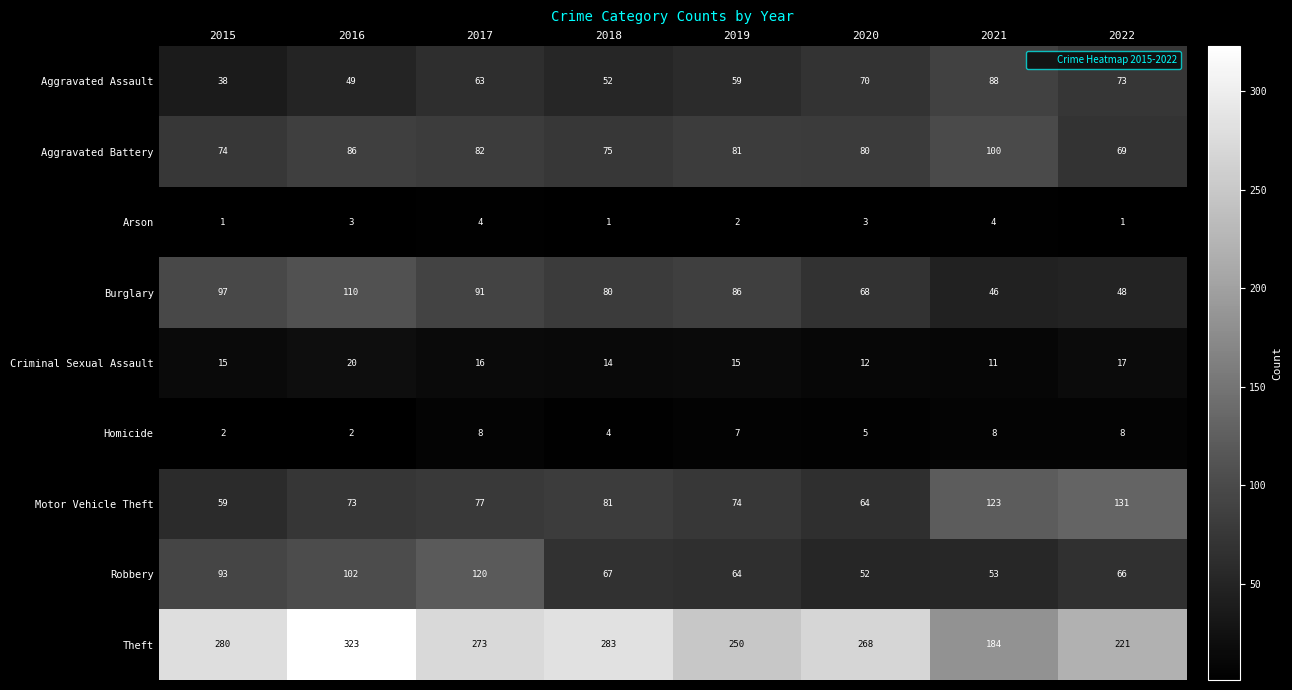

Which series has the largest range (max minus min)?

Theft